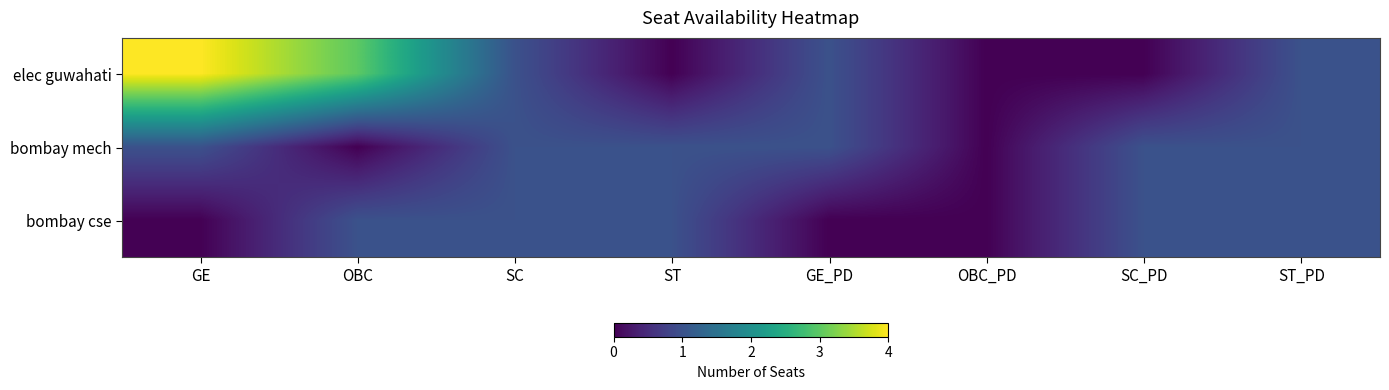

Reading right to left, what are all the values shown in this chart?

elec guwahati: ST_PD=1	SC_PD=0	OBC_PD=0	GE_PD=1	ST=0	SC=1	OBC=3	GE=4
bombay mech: ST_PD=1	SC_PD=1	OBC_PD=0	GE_PD=1	ST=1	SC=1	OBC=0	GE=1
bombay cse: ST_PD=1	SC_PD=1	OBC_PD=0	GE_PD=0	ST=1	SC=1	OBC=1	GE=0